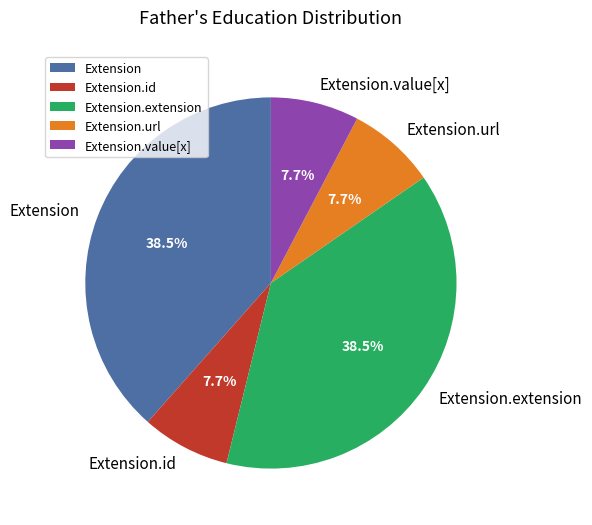

Does Extension.id account for over 50% of the chart?

No